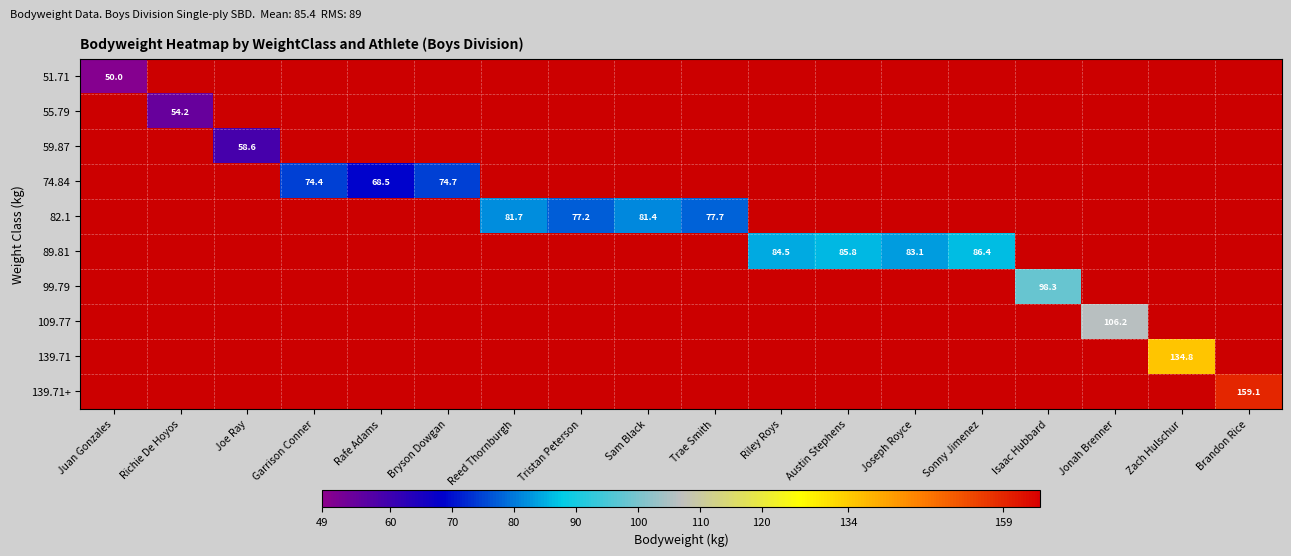

What is the minimum value shown in the chart?

50.0